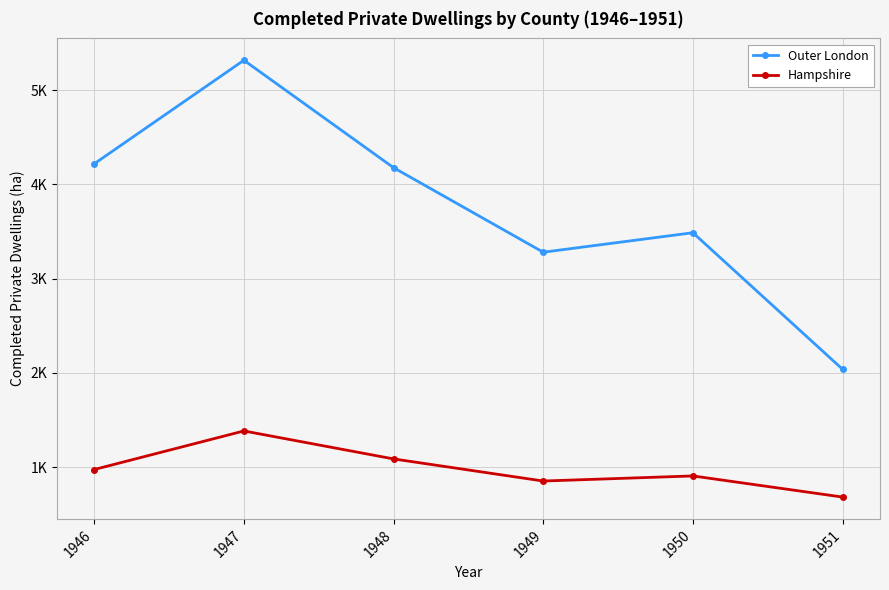

Is the value of Outer London at 1948 greater than the value of Hampshire at 1951?

Yes